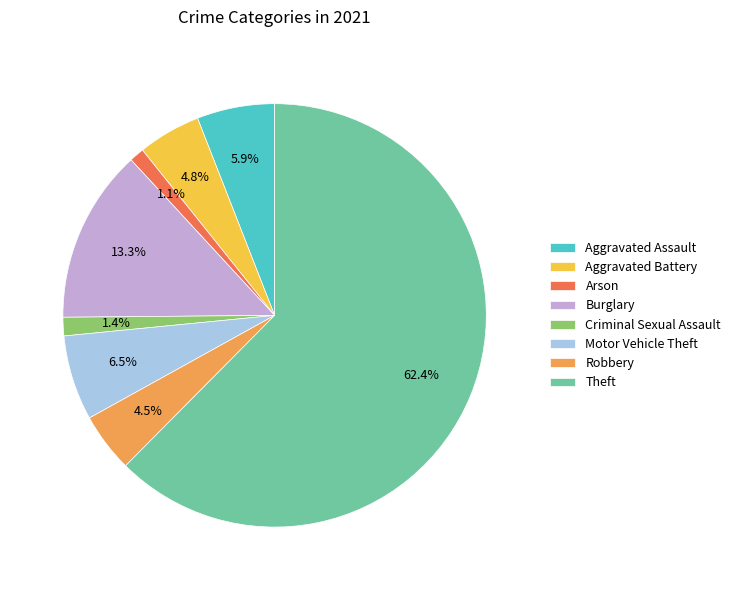

Is there a majority slice in this chart?

Yes